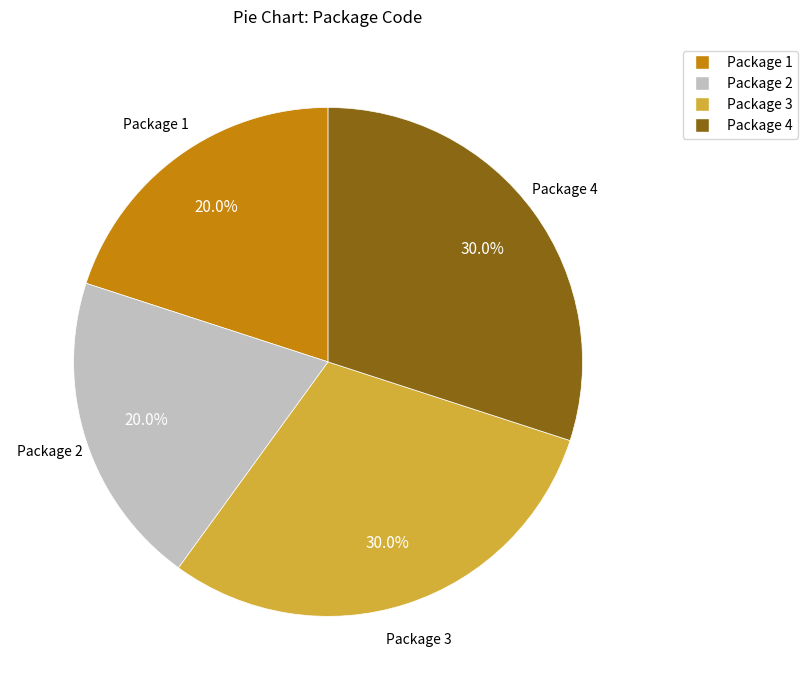

How much of the chart is everything except Package 2?

80.0%